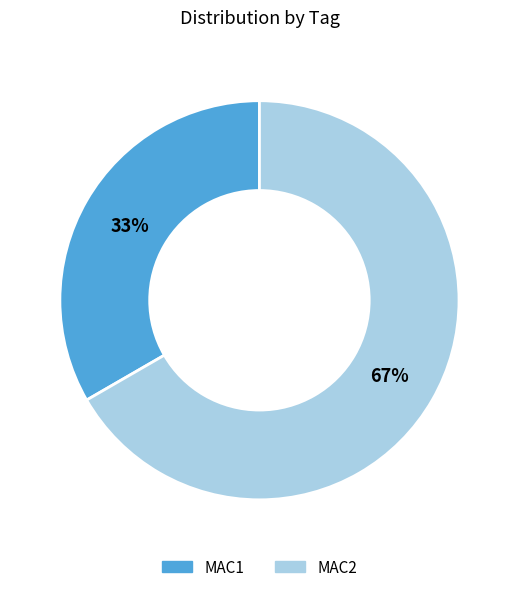

Is MAC1 the majority of the pie?

No